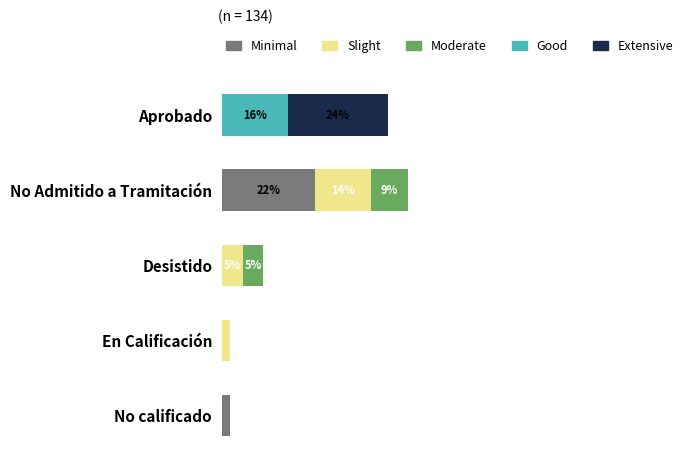

What are all the series names shown in the legend?

Minimal, Slight, Moderate, Good, Extensive